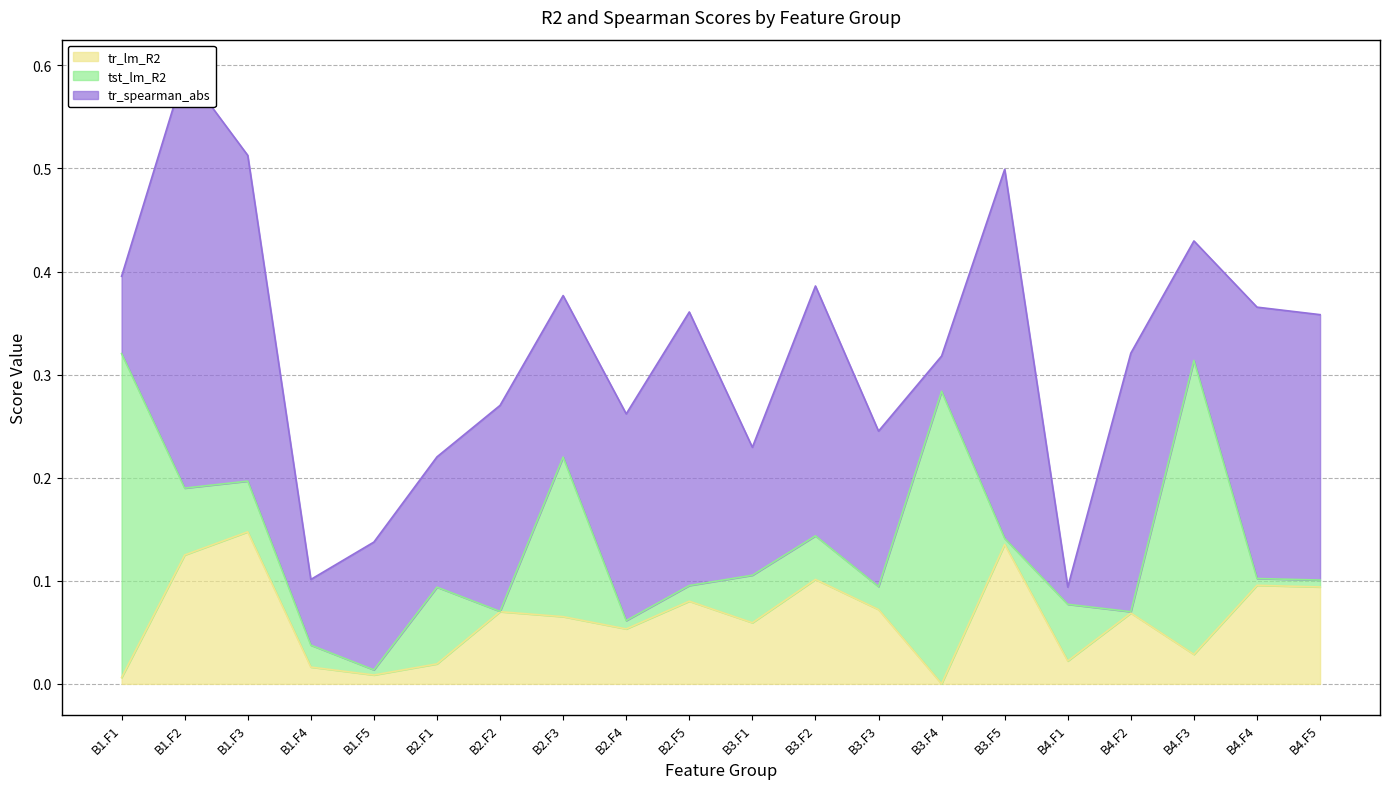

How many series are shown in this chart?

3